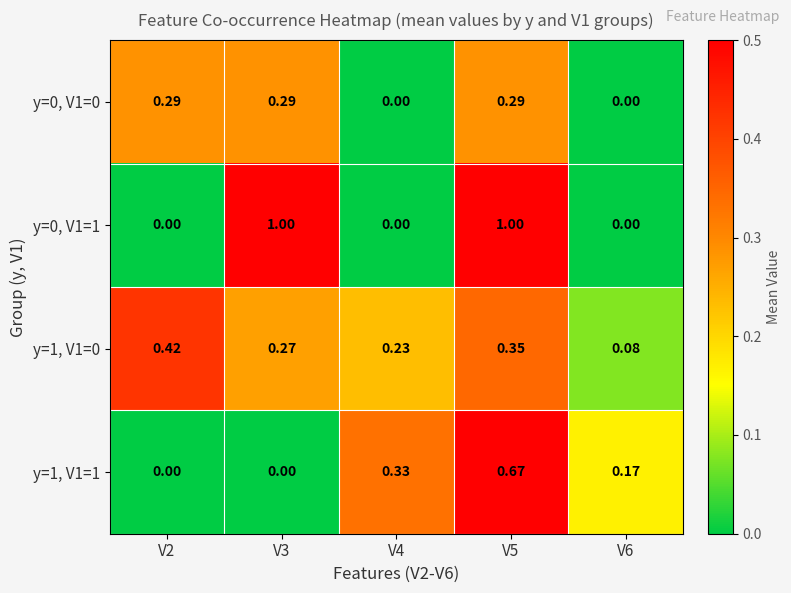

Rank the series by their average value, from lowest to highest.

y=0, V1=0, y=1, V1=1, y=1, V1=0, y=0, V1=1